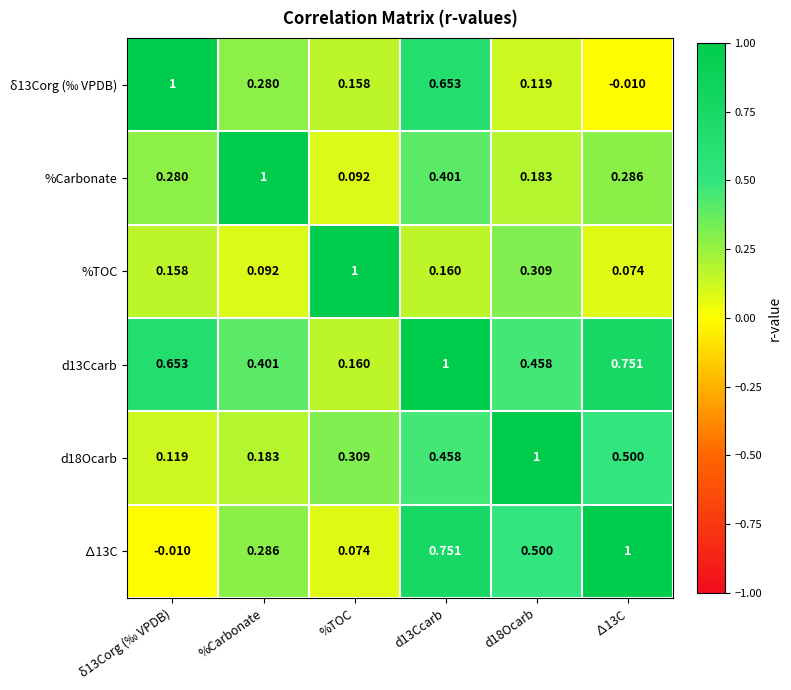

What is the greatest value displayed?

1.0